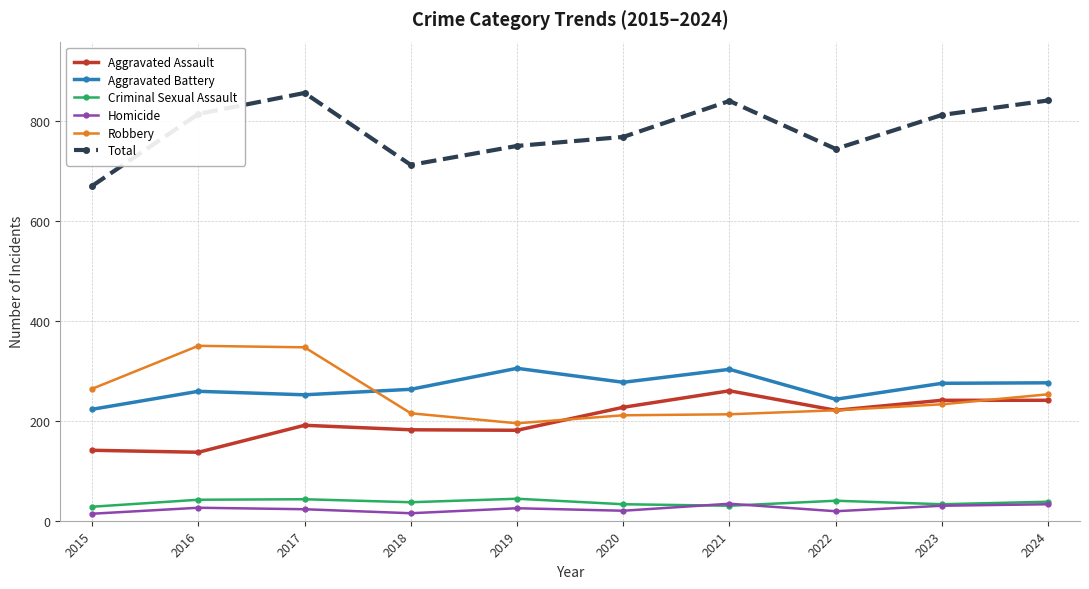

How many series are shown in this chart?

6